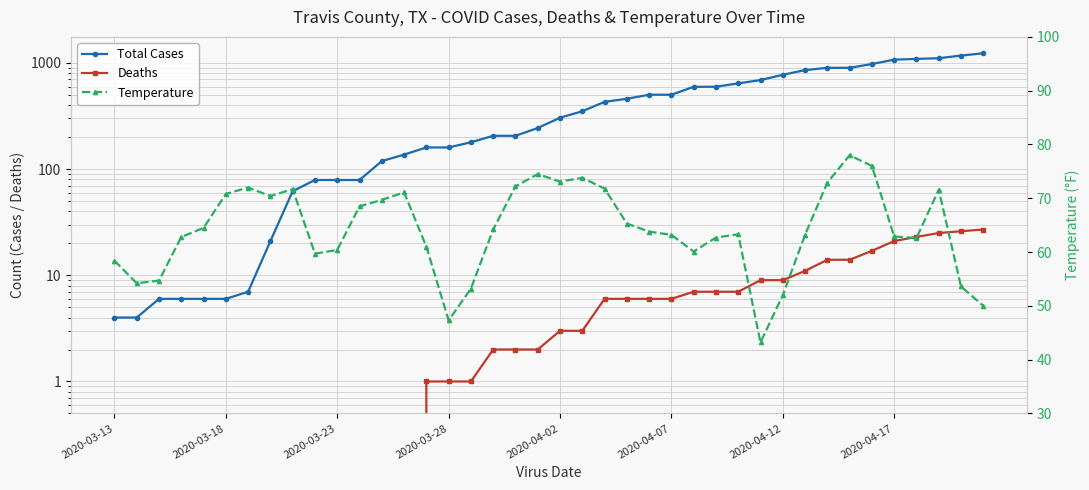

What is the label of the 1st point from the left?

2020-03-13